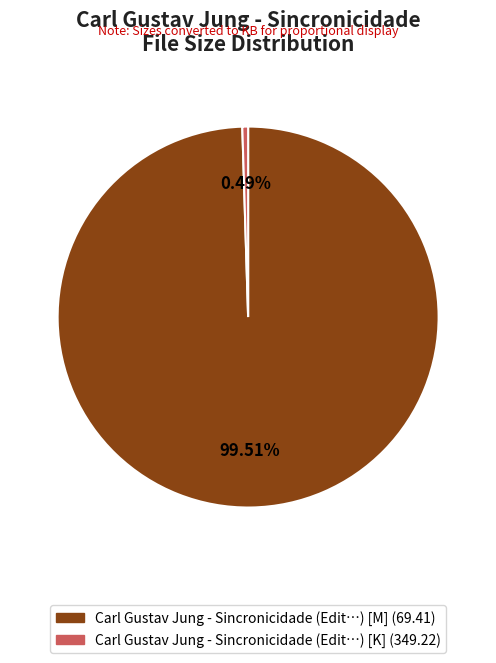

Is there any slice that represents more than half of the pie?

Yes